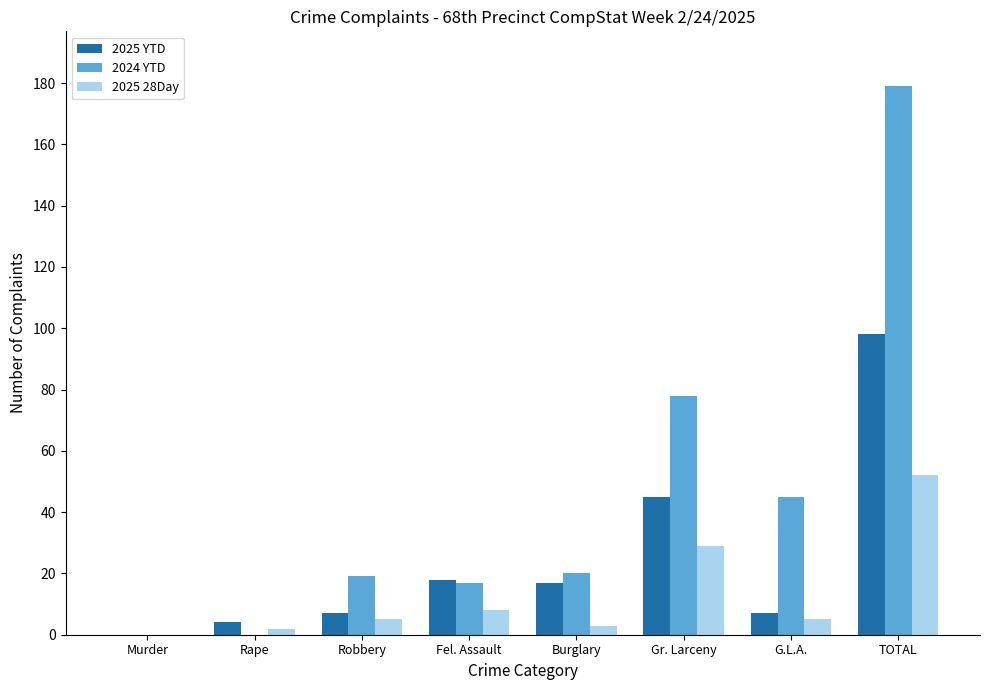

True or false: 2024 YTD has a value of 30 at Fel. Assault.

False